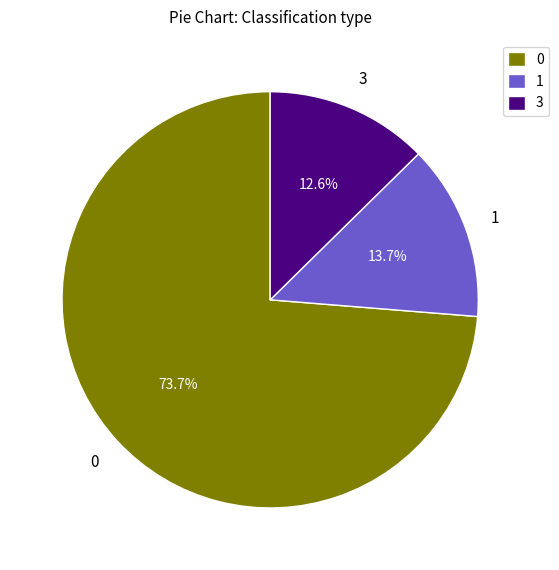

Count the number of slices in the pie.

3